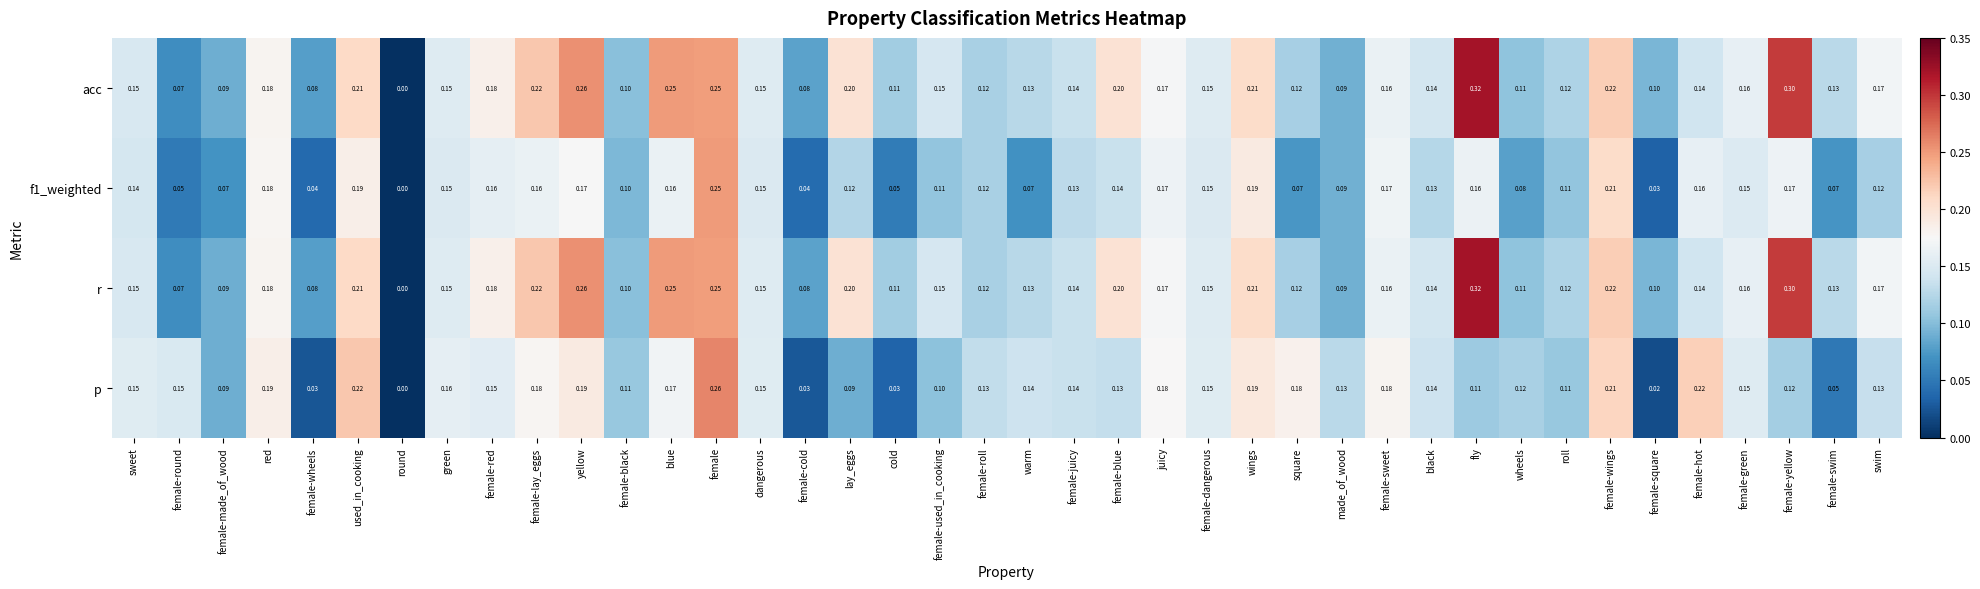

Is the value of r at female-blue greater than the value of acc at cold?

Yes